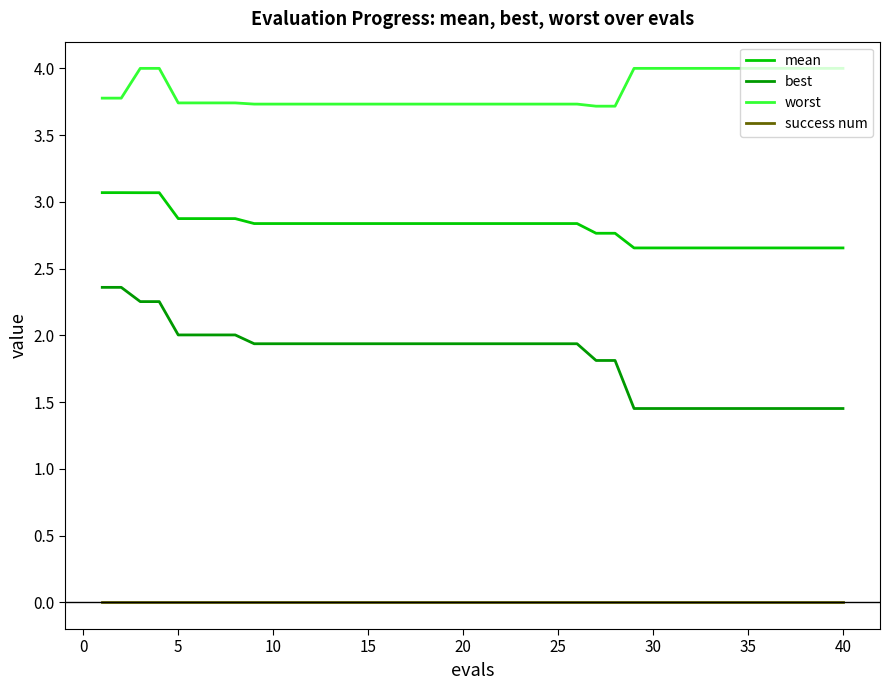

What is the maximum value shown in the chart?

4.0